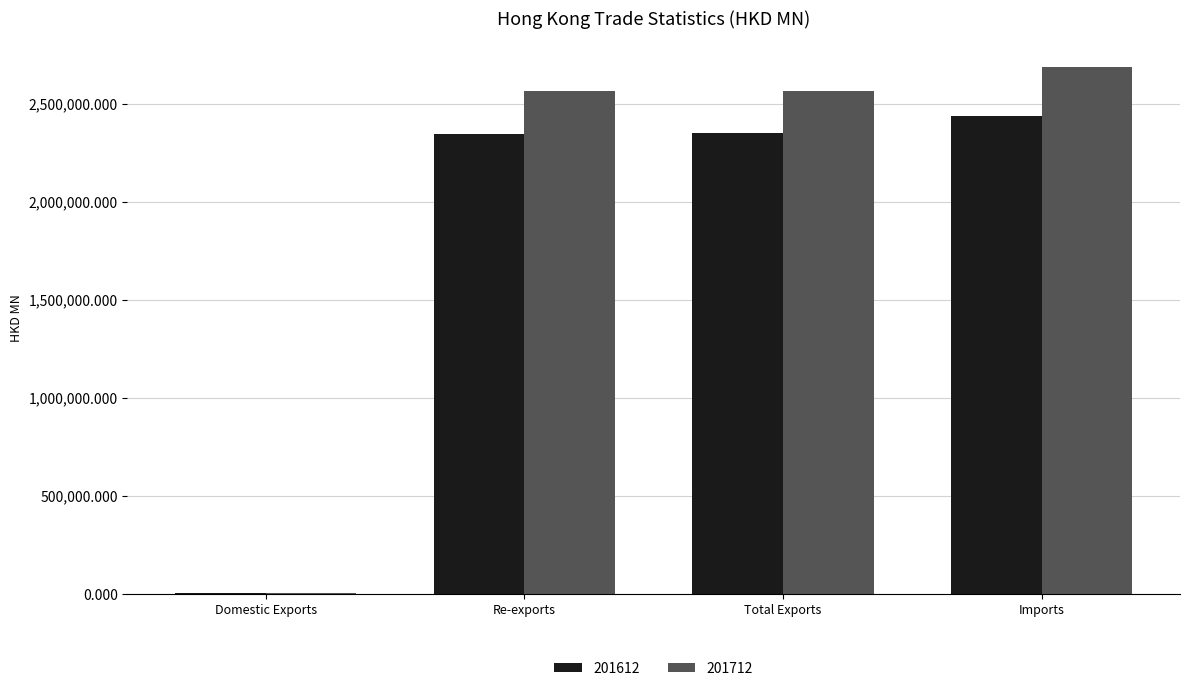

Which category has the highest value across all series?

Imports